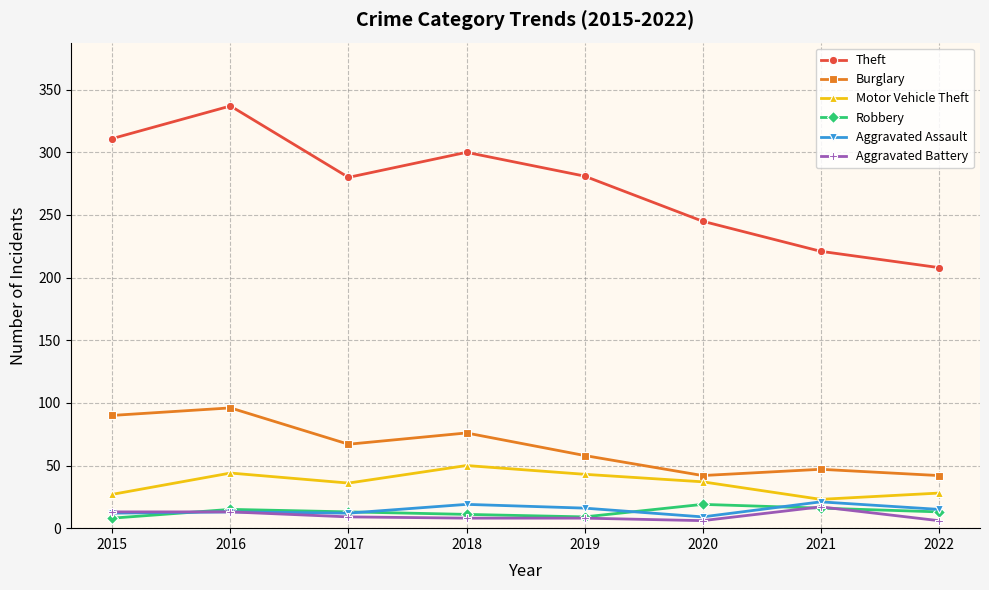

At which label does Theft reach its peak?

2016